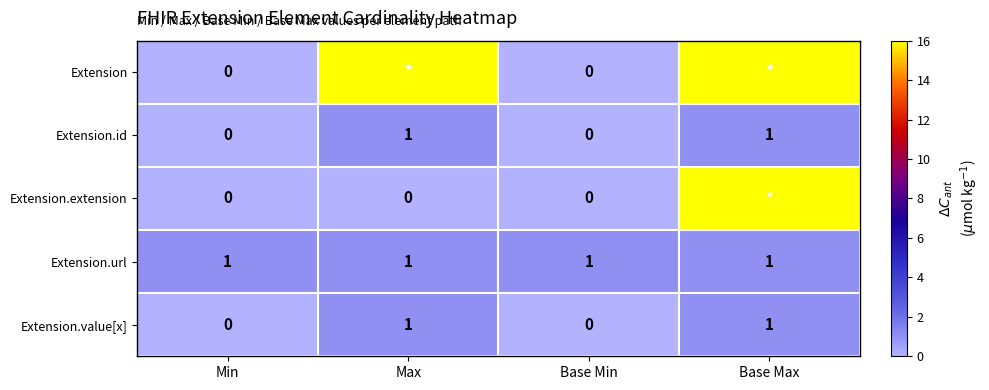

What is the approximate value of Extension.value[x] at Base Max?

1